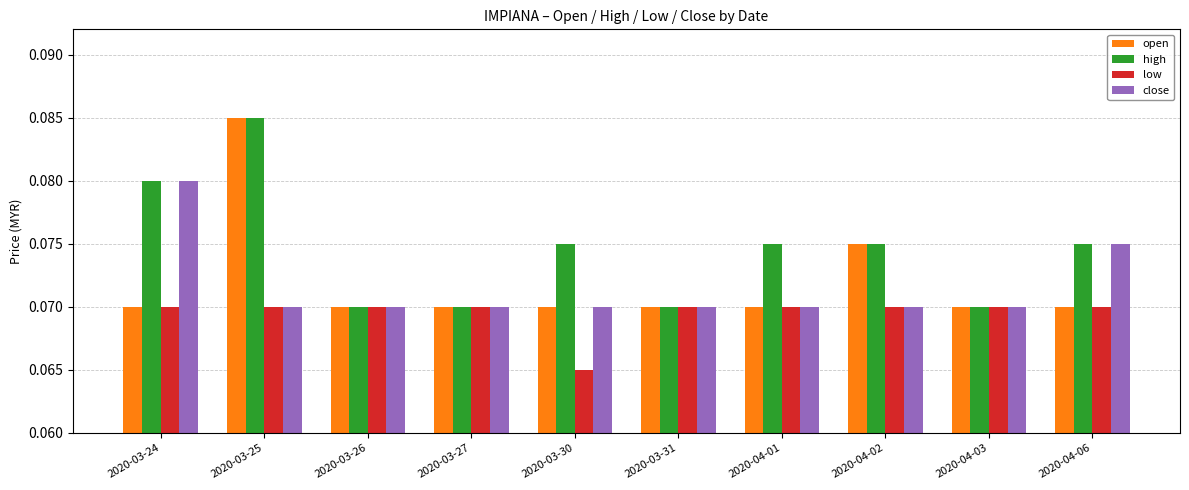

Between 2020-03-26 and 2020-04-01, which series saw the biggest shift?

high